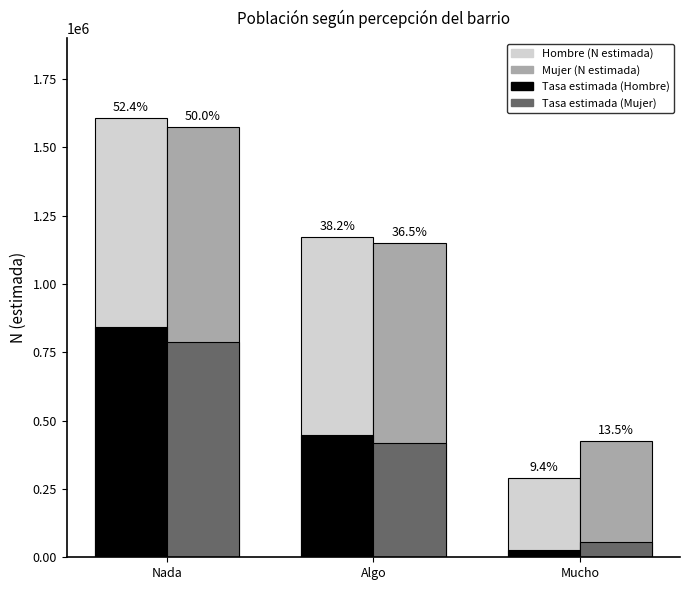

Are the bars grouped side by side (vs. stacked)?

Yes